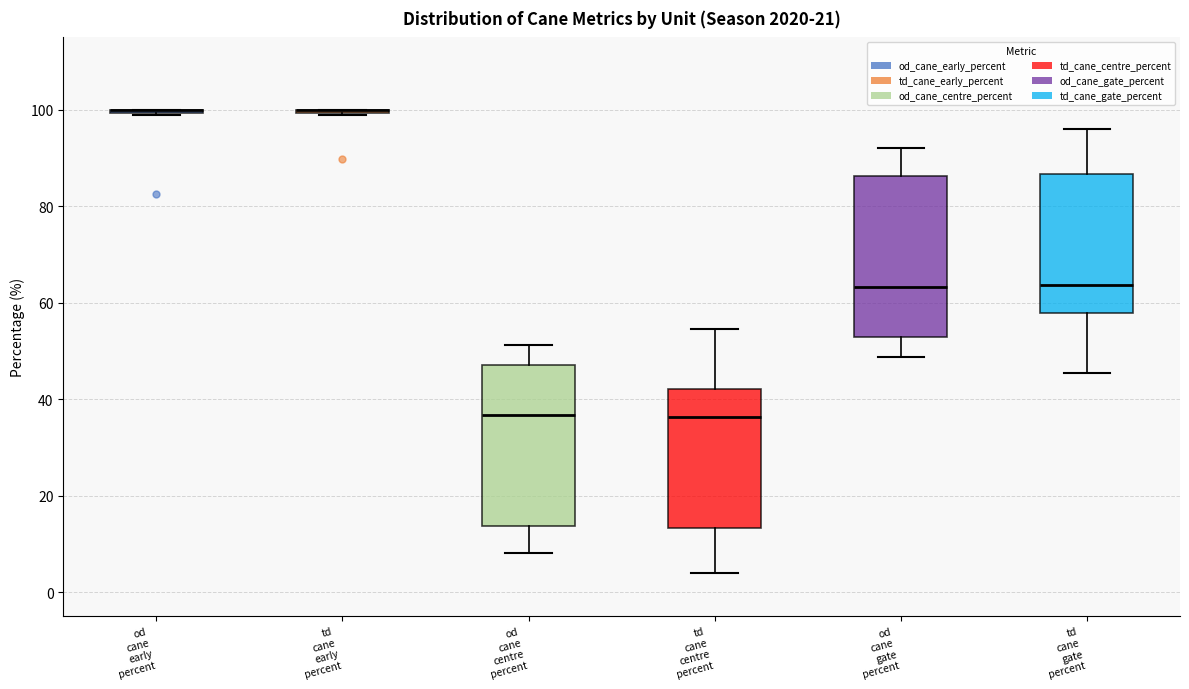

Where does the lower whisker of the box for td cane centre percent end on the y-axis? The values are not printed on the chart, so give them approximately, as read against the axis.

4